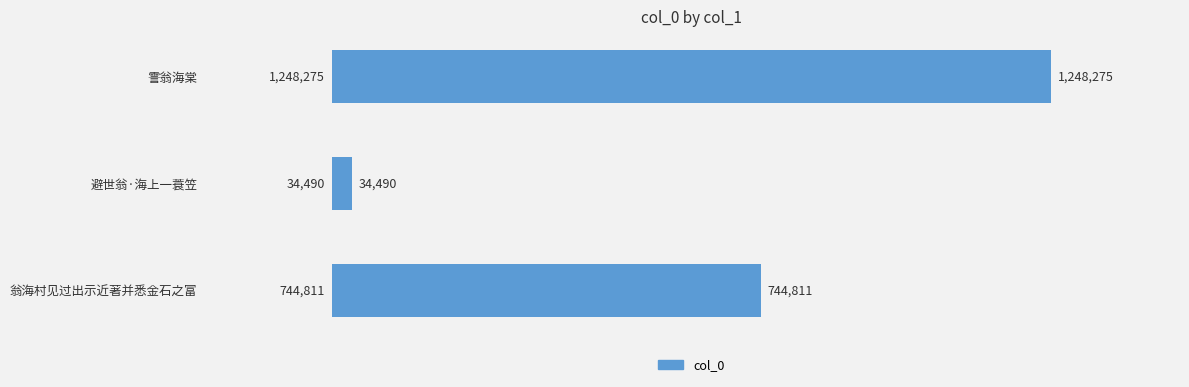

What is the difference between the maximum and second lowest values?

503464